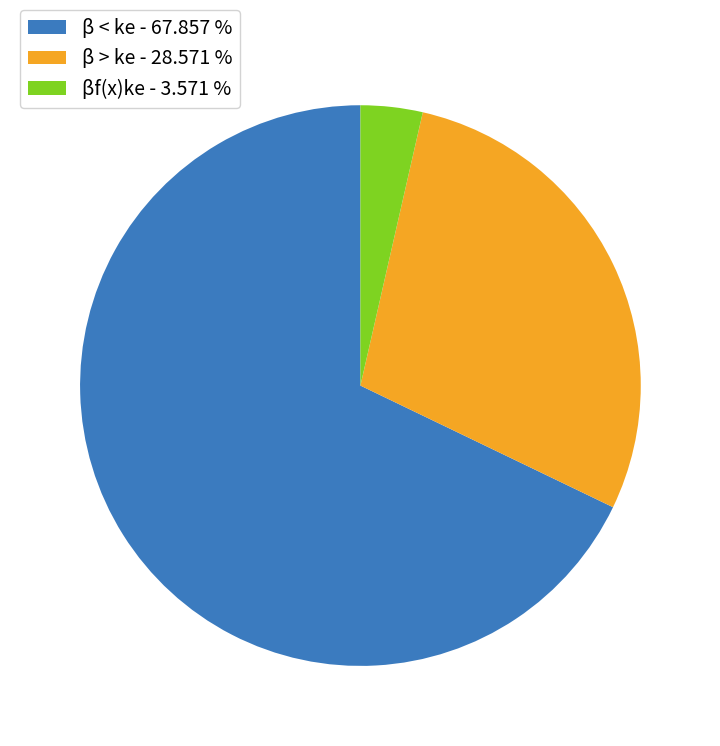

Does any single category account for the majority?

Yes